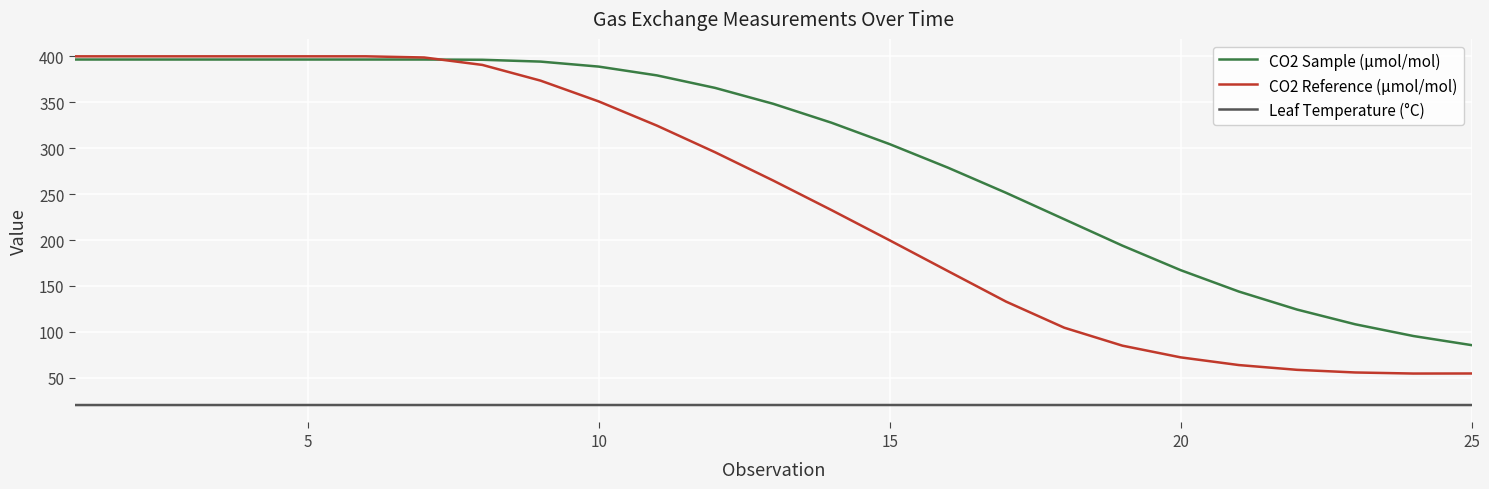

What is the highest value of the CO2 Reference (µmol/mol) series?

400.0